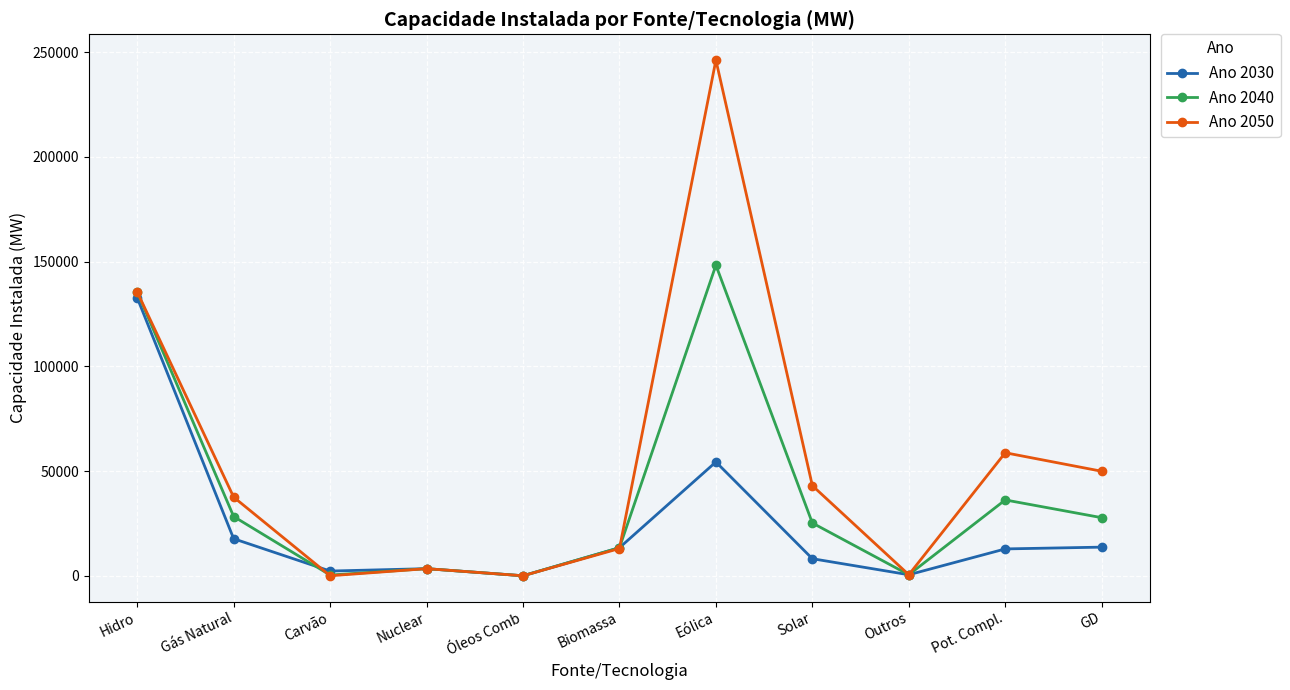

How many lines are shown in the chart?

3